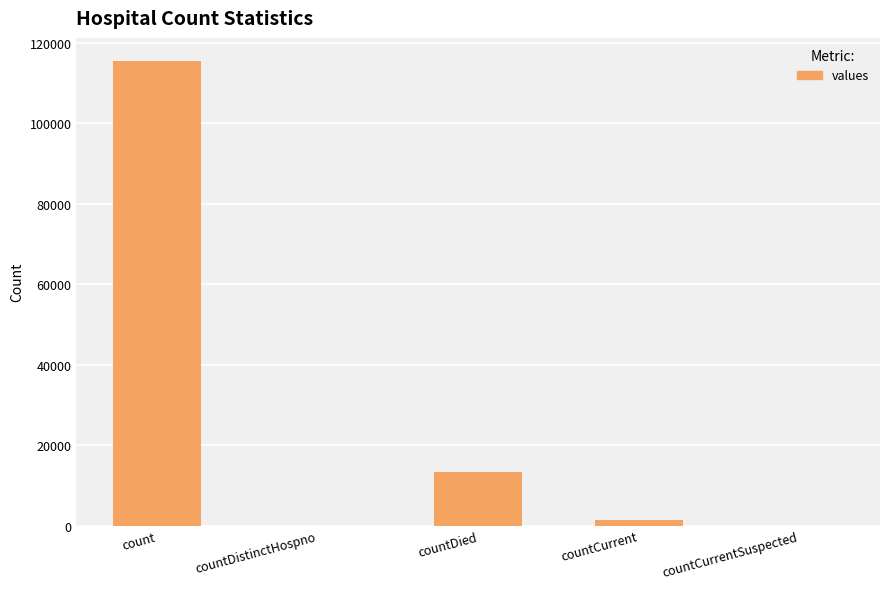

At which category does the chart reach its peak across all series?

count